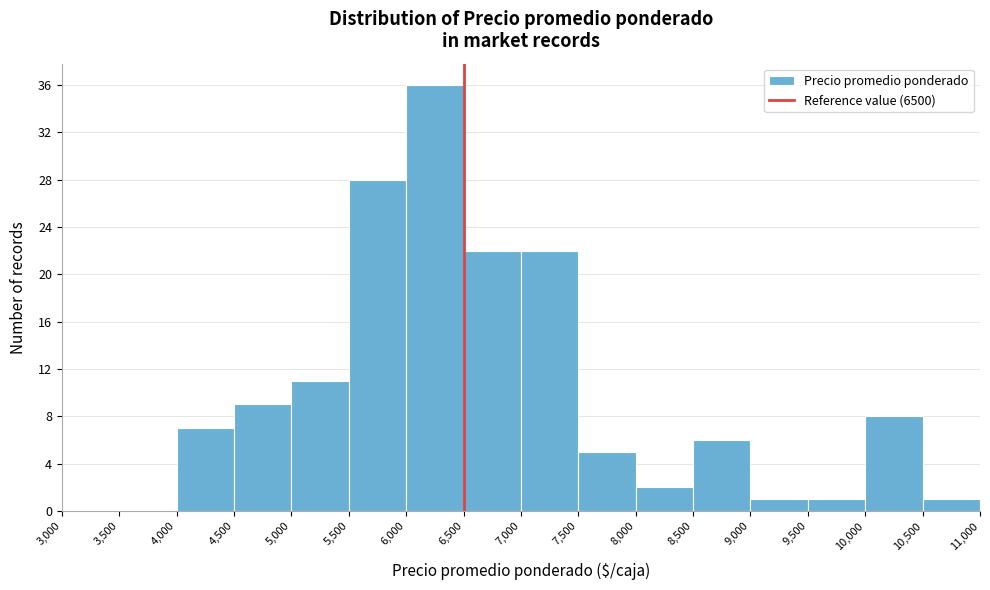

Reading left to right, transcribe this chart: for each bar, give the range it covers on the x-axis and its height. The values are not printed on the chart, so give them approximately, as read against the axis.

3,000 to 3,500: 0
3,500 to 4,000: 0
4,000 to 4,500: 7
4,500 to 5,000: 9
5,000 to 5,500: 11
5,500 to 6,000: 28
6,000 to 6,500: 36
6,500 to 7,000: 22
7,000 to 7,500: 22
7,500 to 8,000: 5
8,000 to 8,500: 2
8,500 to 9,000: 6
9,000 to 9,500: 1
9,500 to 10,000: 1
10,000 to 10,500: 8
10,500 to 11,000: 1